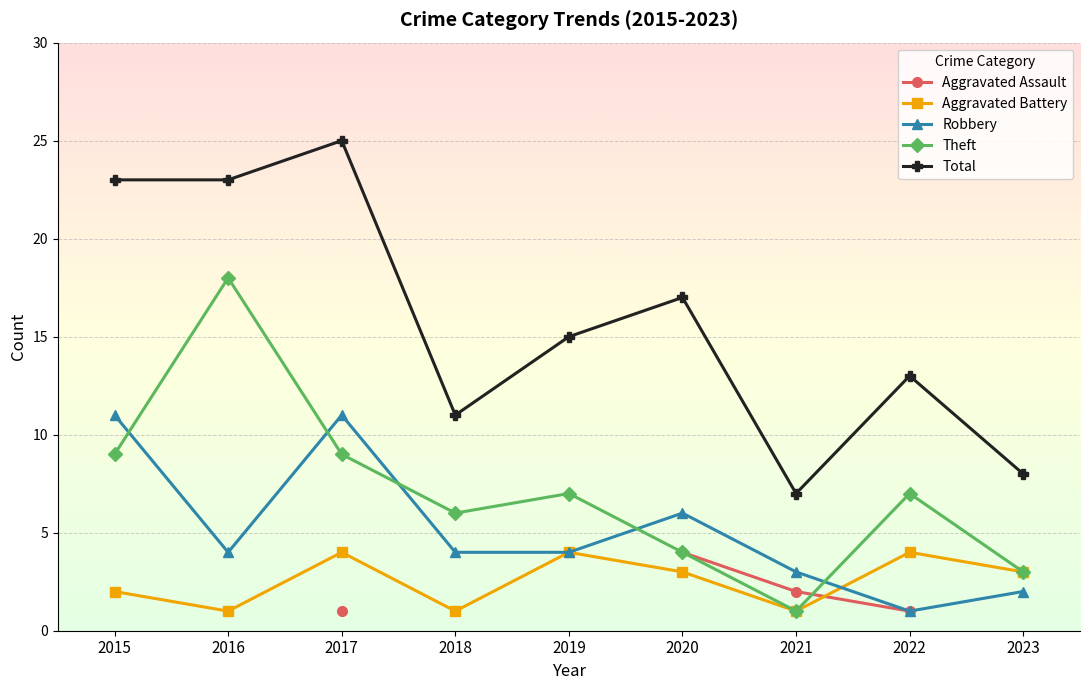

At which label does Total first exceed 15?

2015